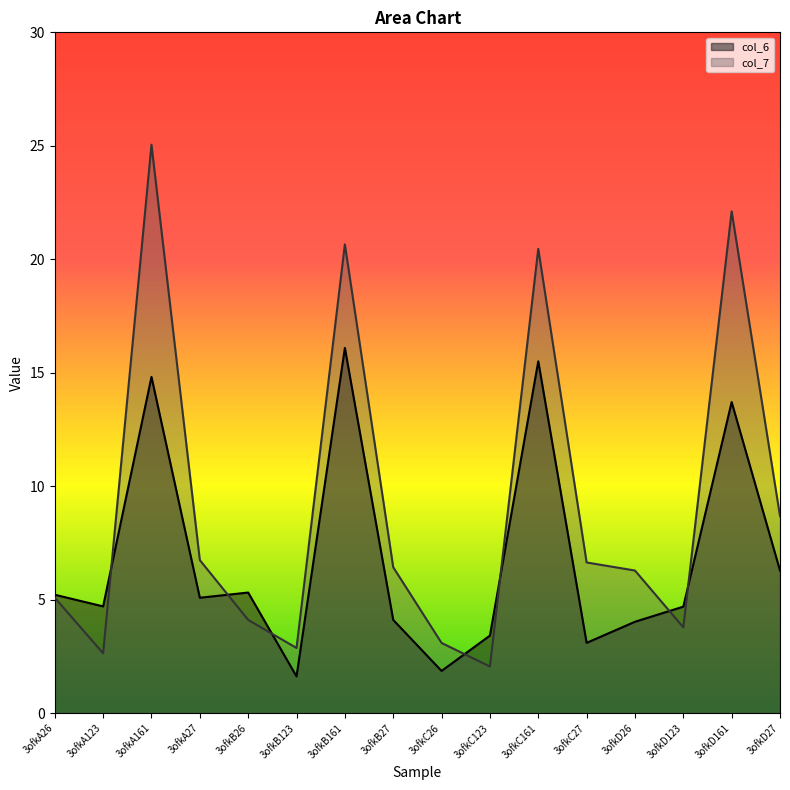

At which category does the chart reach its peak across all series?

3ofkA161